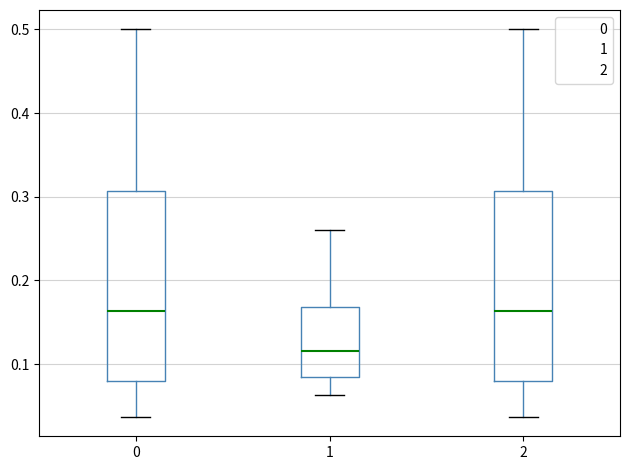

Reading left to right, read every box against the y-axis: the position of its median line, the range the box covers, and the ends of its whiskers. The values are not printed on the chart, so give them approximately, as read against the axis.

0: median 0.16, box 0.08 to 0.31, whiskers 0.04 to 0.50
1: median 0.12, box 0.08 to 0.17, whiskers 0.06 to 0.26
2: median 0.16, box 0.08 to 0.31, whiskers 0.04 to 0.50